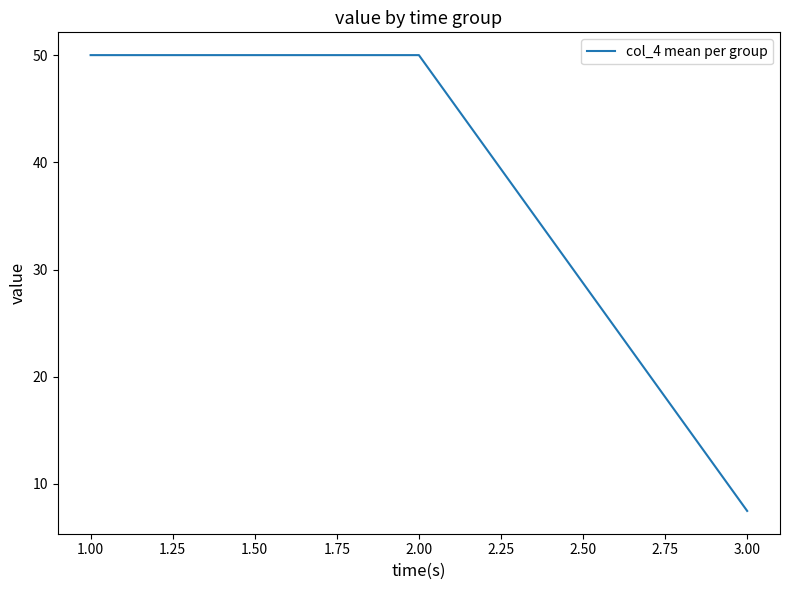

Between 3.00 and 2.00, which is larger?

2.00